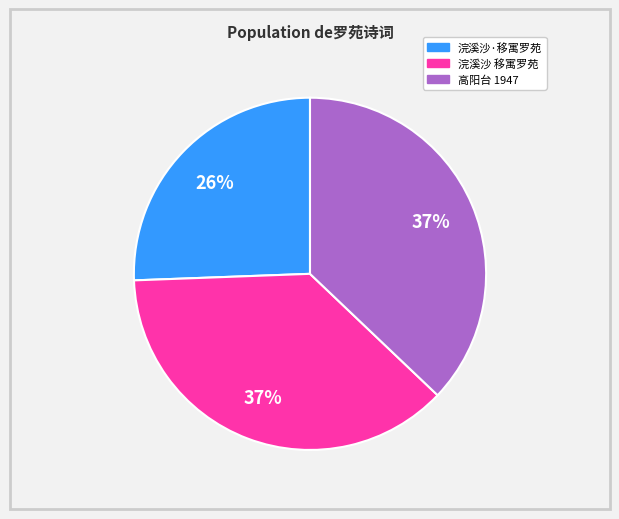

Does any single category account for the majority?

No